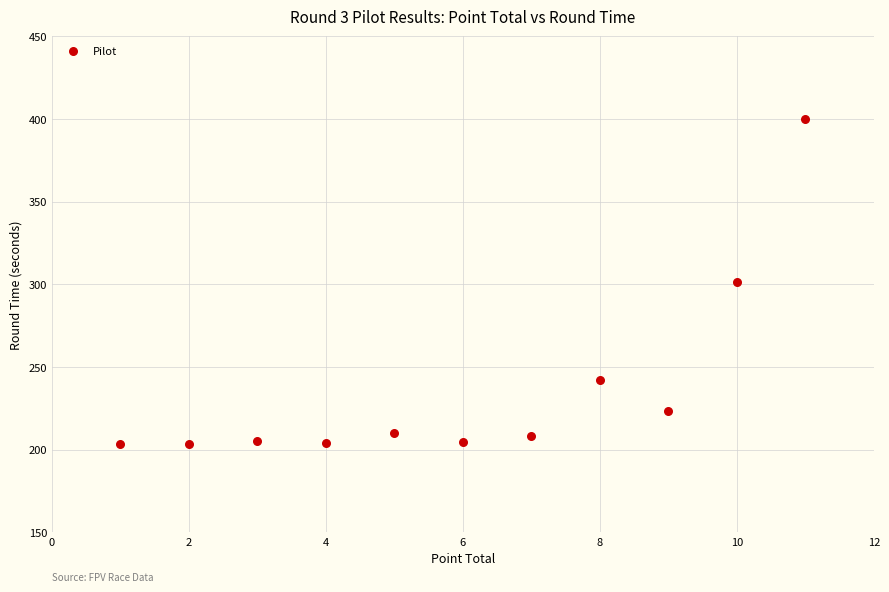

What is the range of X values (max minus min)?

10.0